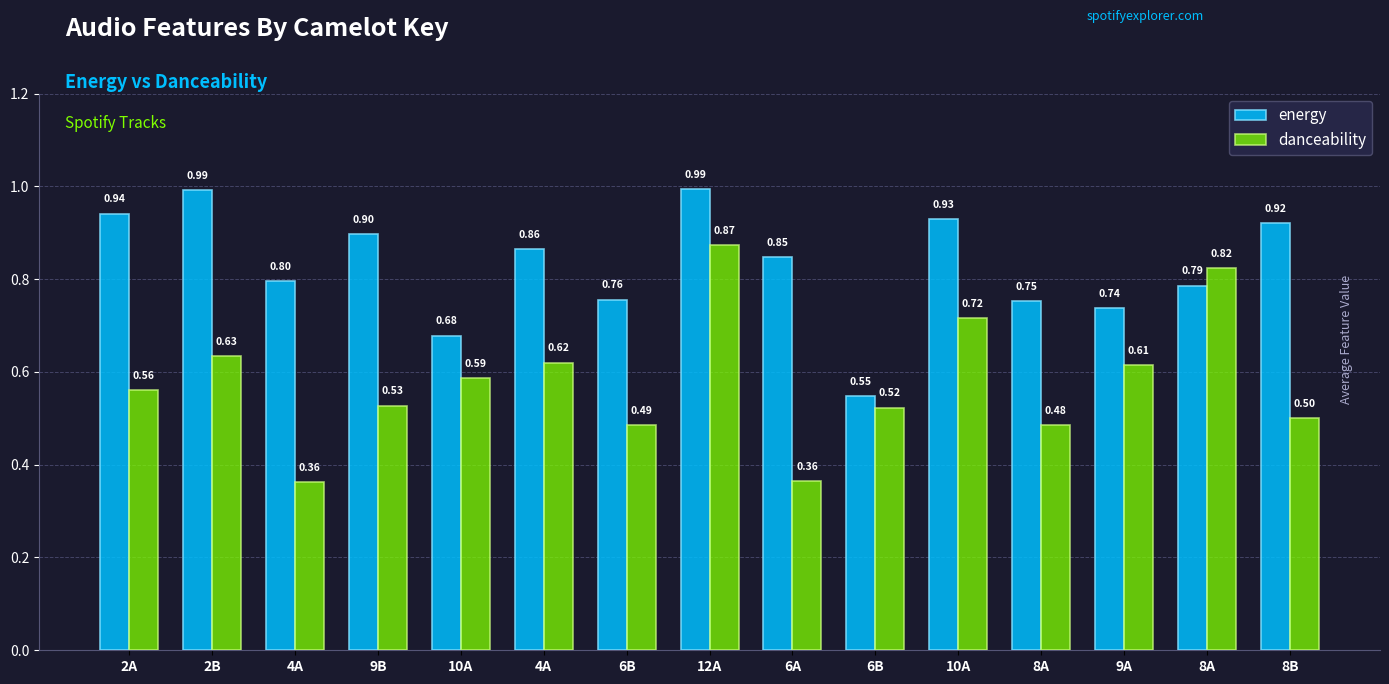

What are all the series names shown in the legend?

energy, danceability